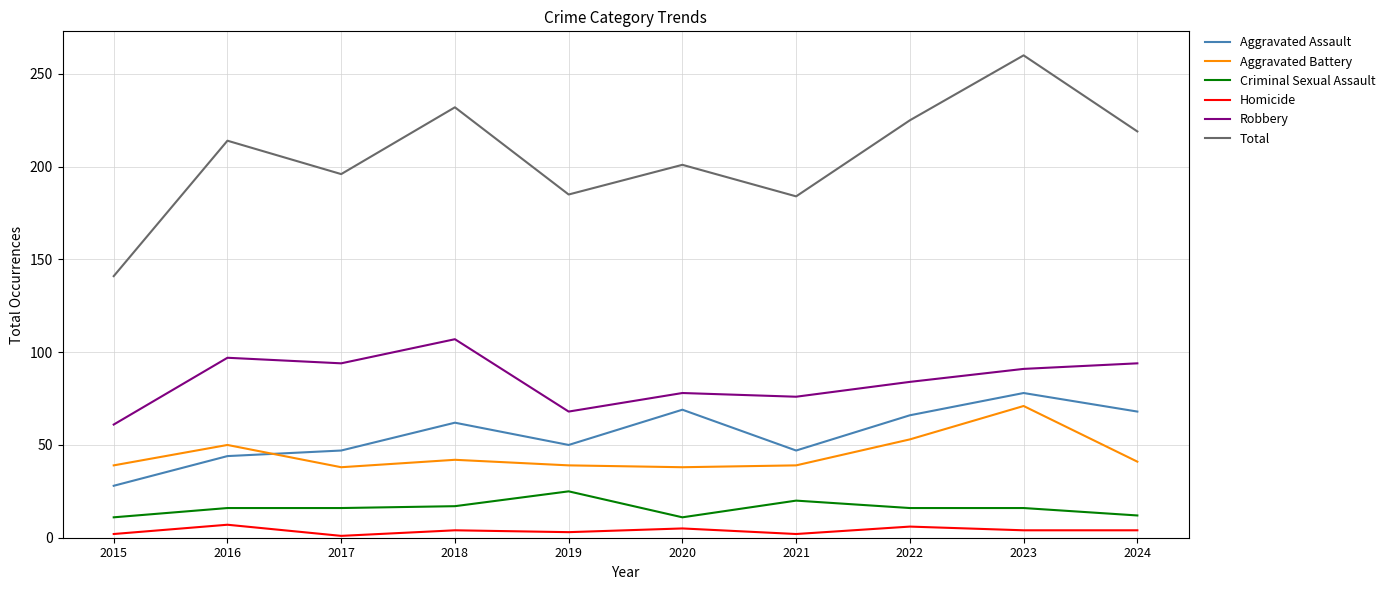

What is the difference between the maximum and minimum values in the Criminal Sexual Assault series?

14